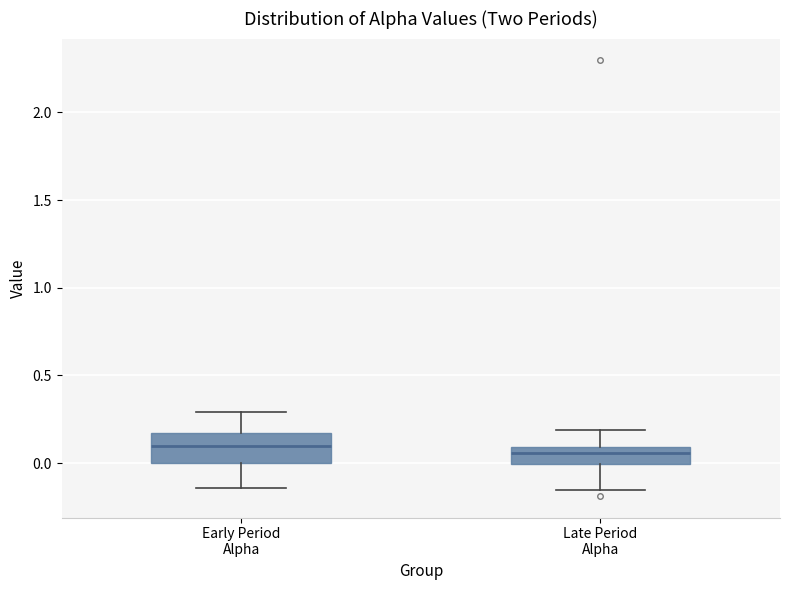

Comparing the boxes themselves (not the whiskers), which one is the tallest?

Early Period Alpha